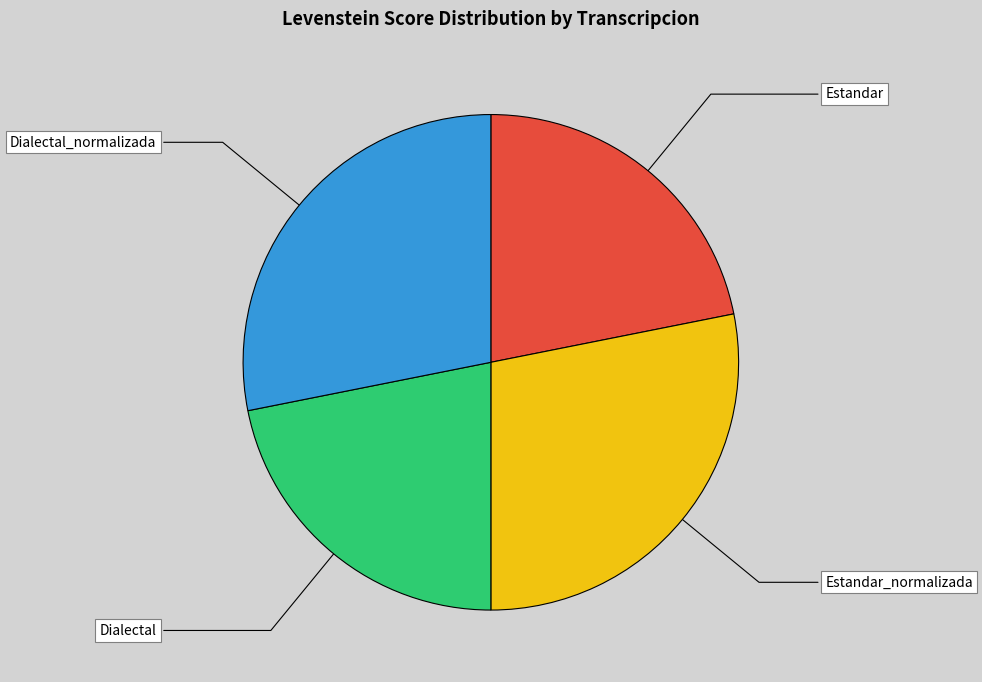

Is there any slice that represents more than half of the pie?

No